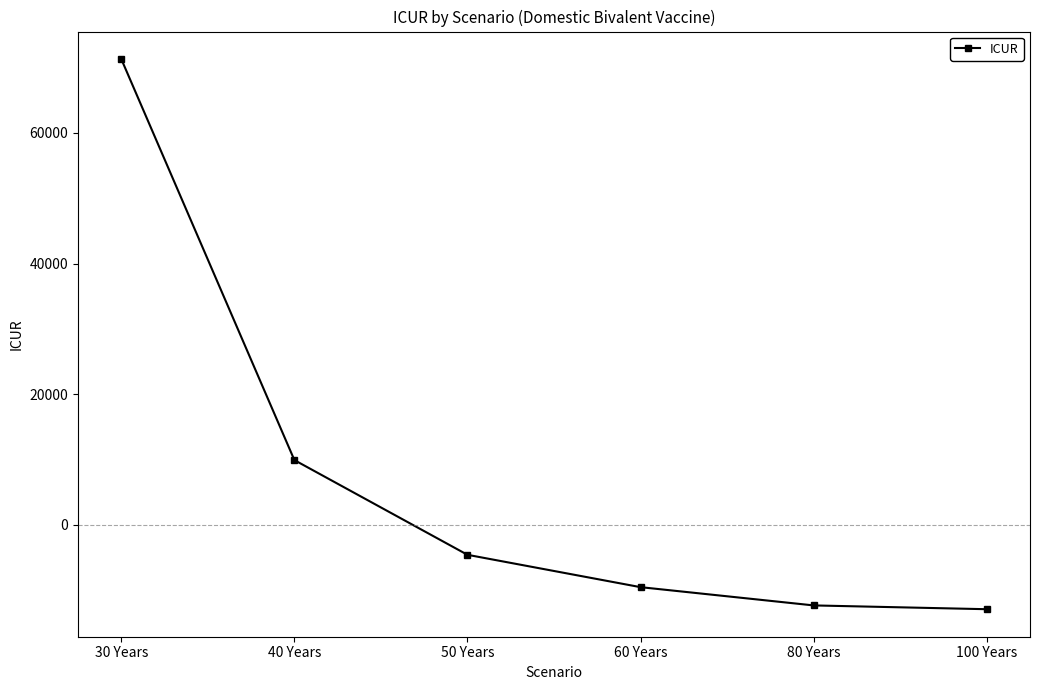

Where is the data nearest to the value 29197?

40 Years